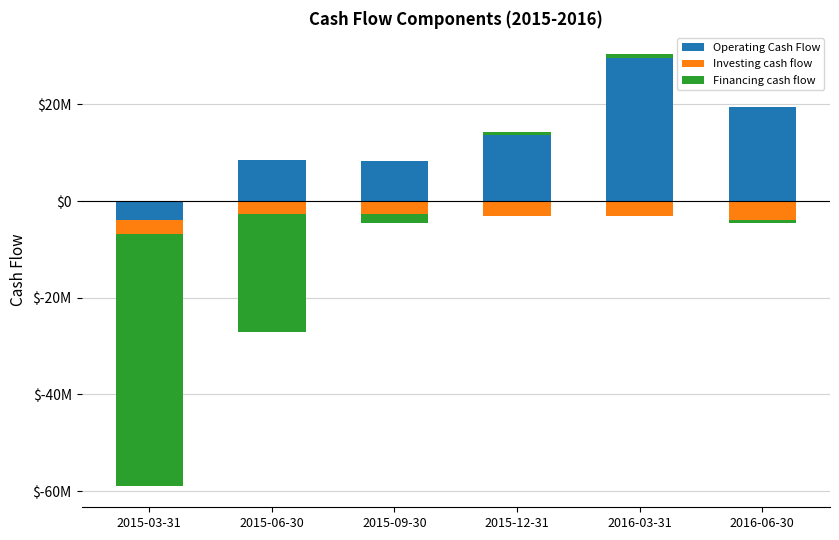

How many values in Financing cash flow are above zero?

2